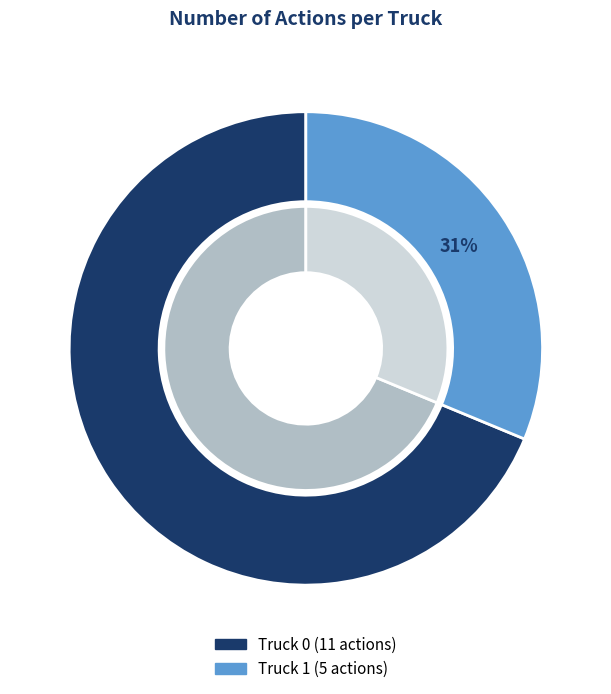

Which category has the smallest portion of the pie?

Truck 1